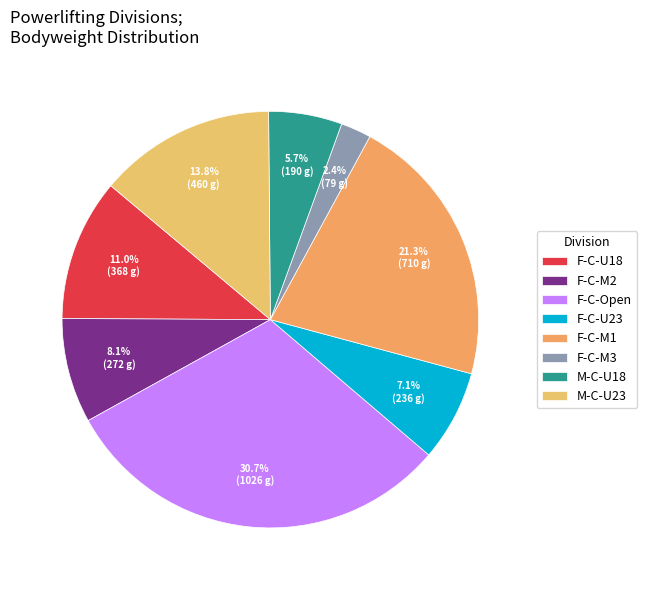

Which slice is the smallest?

F-C-M3